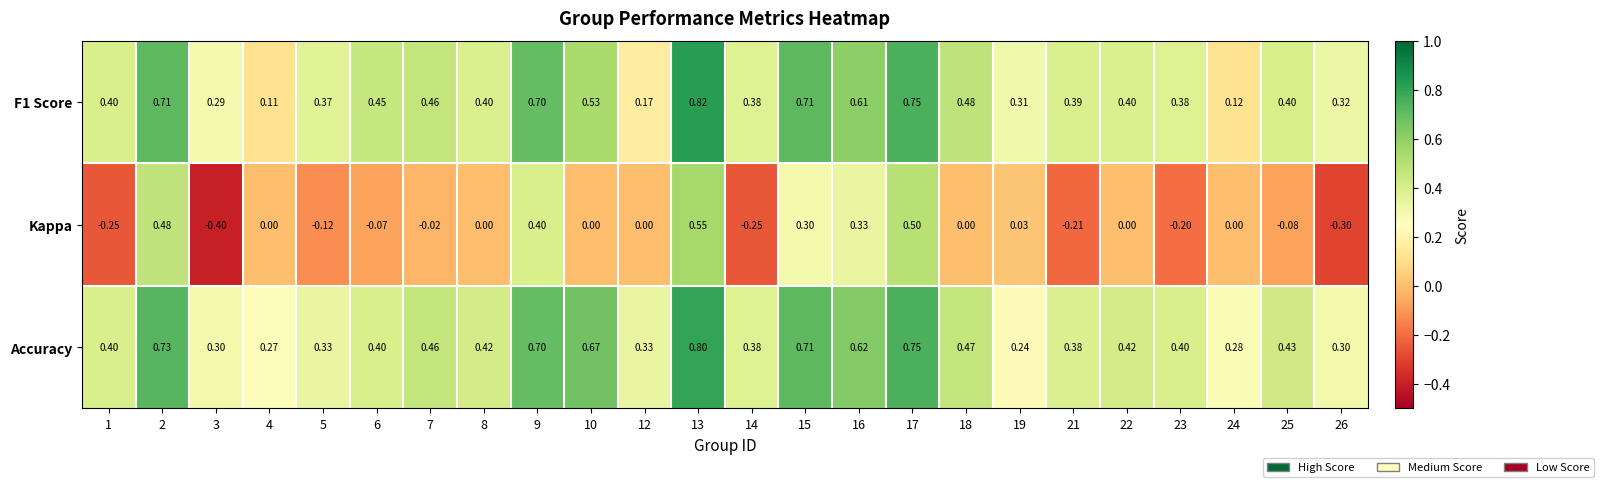

Is the value of Kappa at 14 greater than the value of F1 Score at 21?

No